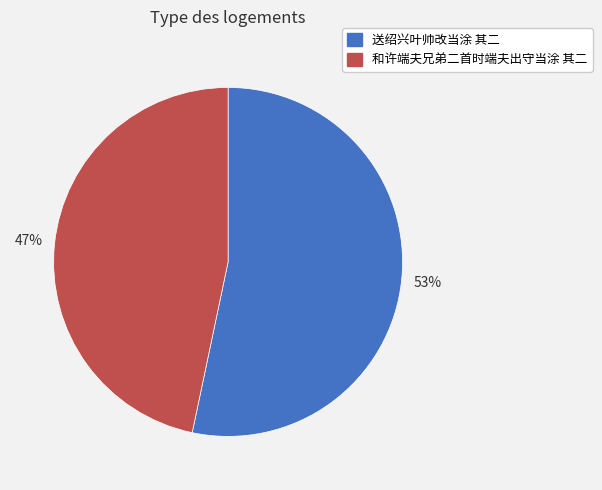

How many segments does this pie chart have?

2